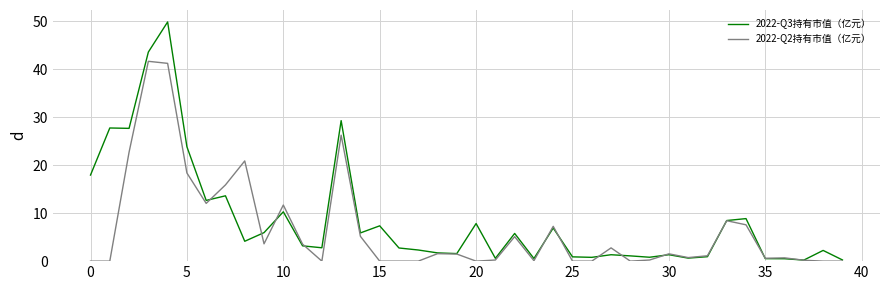

Which series has the largest range (max minus min)?

2022-Q3持有市值（亿元）